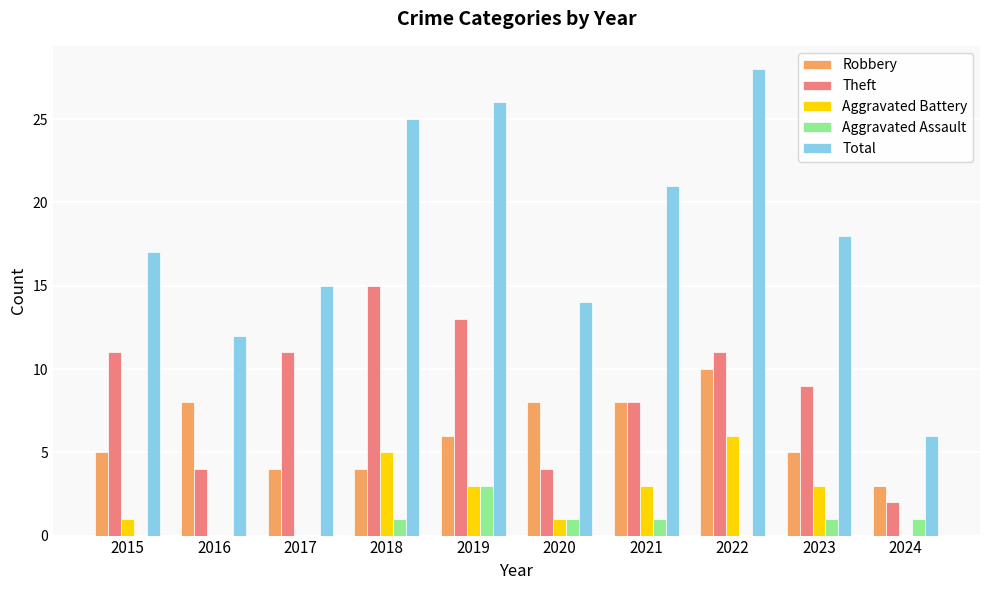

What is the average value of the Theft series?

9